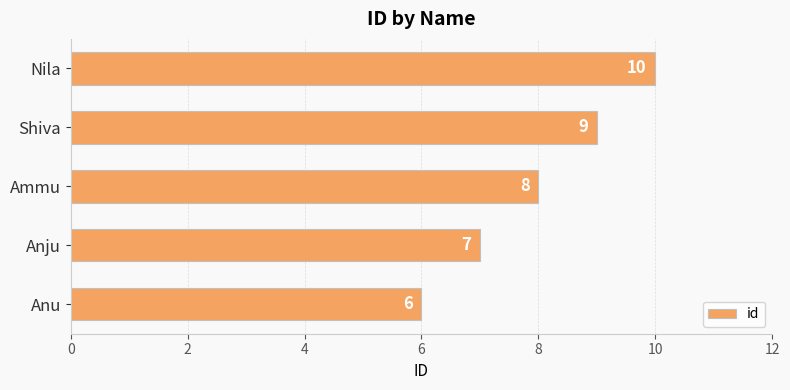

Where is the data nearest to the value 8?

Ammu